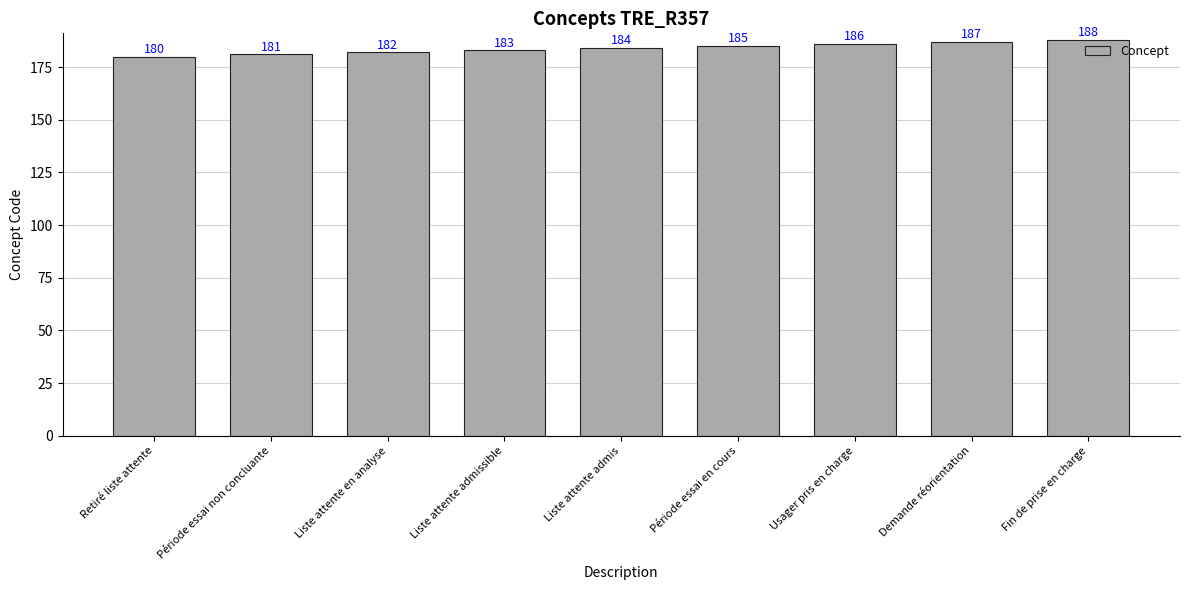

What is the sum of all values?

1656